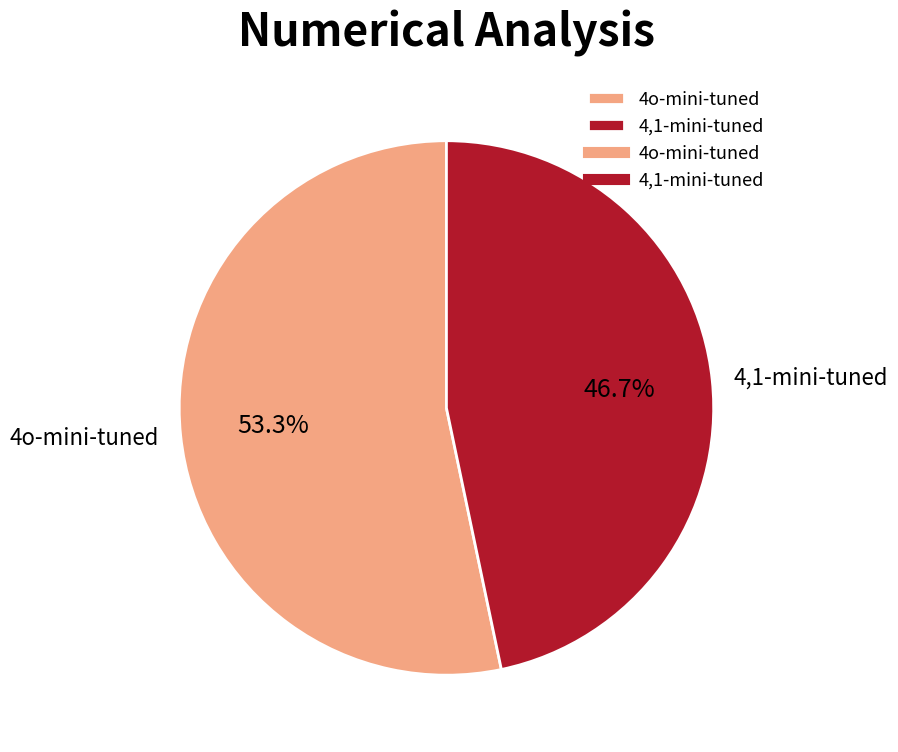

Does 4,1-mini-tuned account for over 50% of the chart?

No